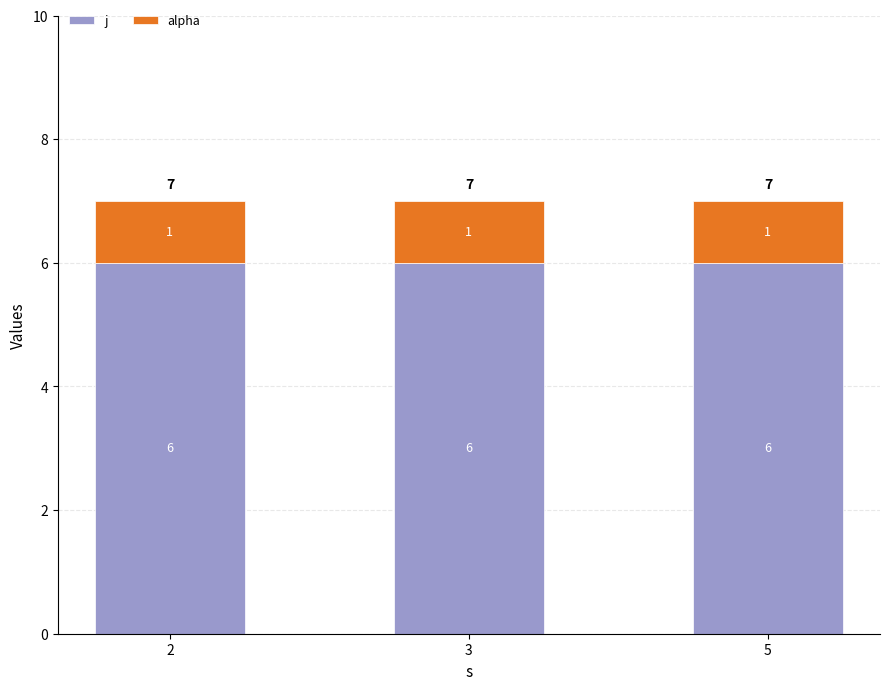

What is the total value across all series at 2?

7